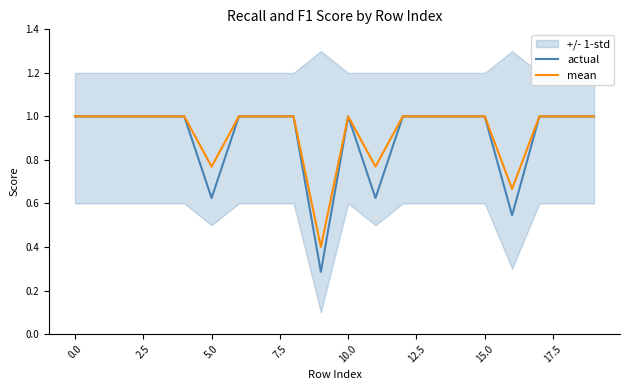

The actual series shows 1.5 at 13. True or false?

False